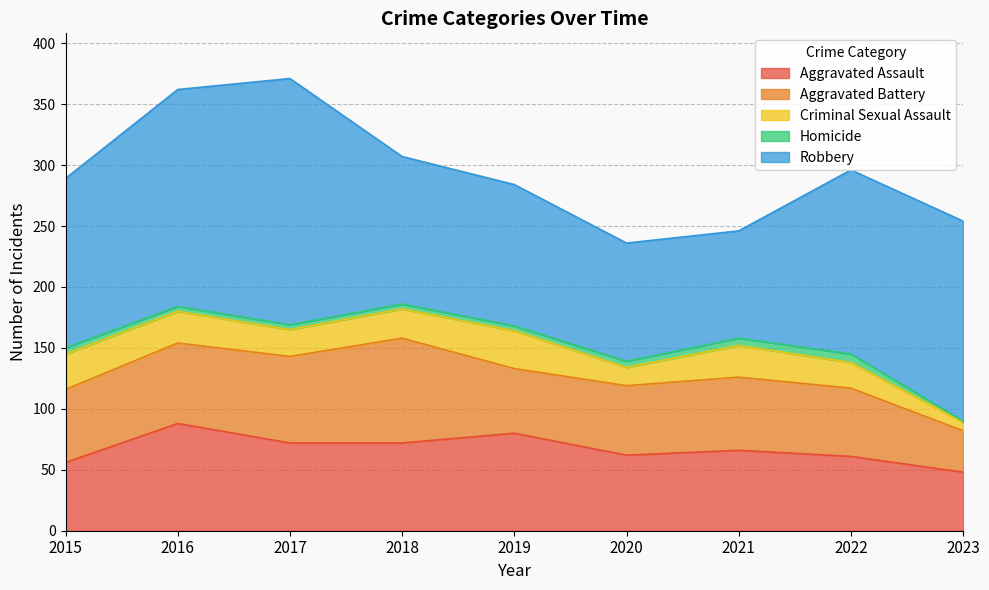

Reading right to left, transcribe all the data shown in this chart.

Aggravated Assault: 48	61	66	62	80	72	72	88	56
Aggravated Battery: 34	56	60	57	53	86	71	66	60
Criminal Sexual Assault: 7	21	26	15	31	24	22	26	29
Homicide: 1	7	6	5	4	4	4	4	5
Robbery: 164	151	88	97	116	121	202	178	139